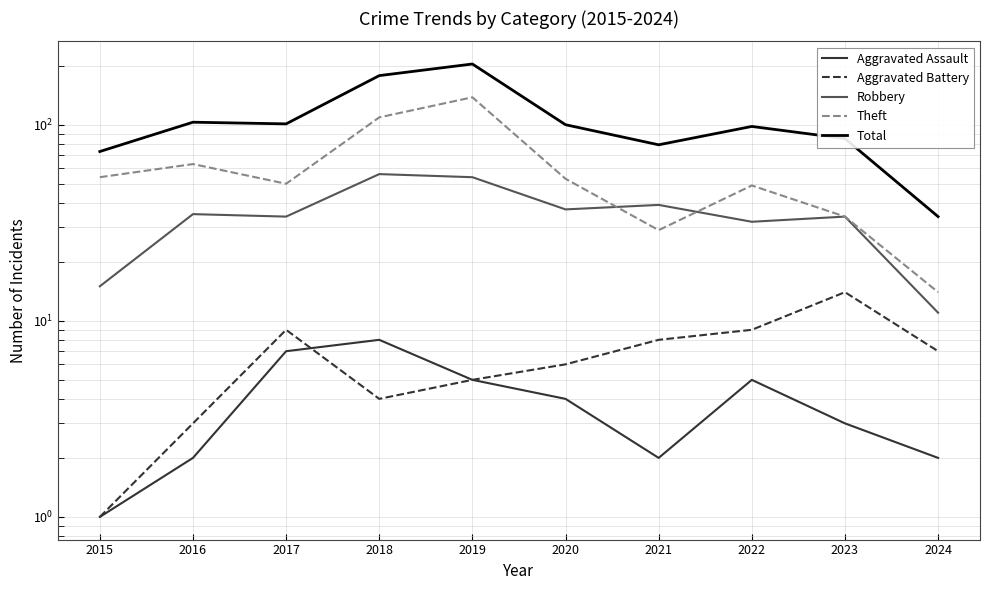

What are all the series names shown in the legend?

Aggravated Assault, Aggravated Battery, Robbery, Theft, Total